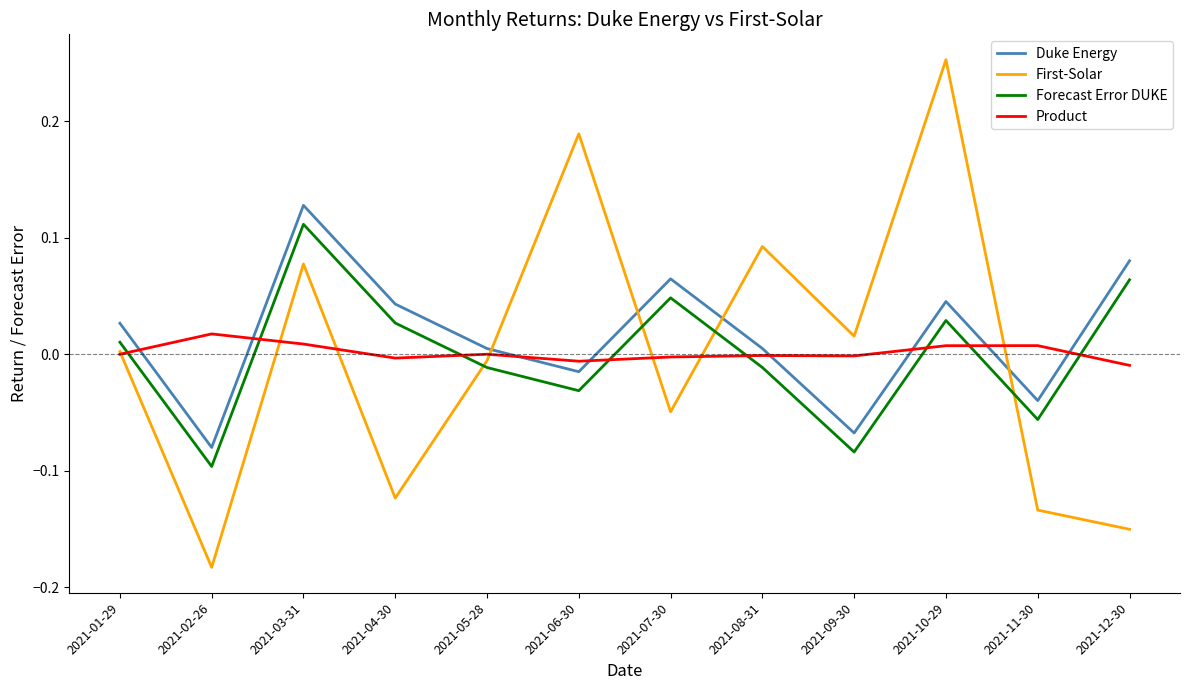

At which category does the chart reach its minimum across all series?

2021-02-26